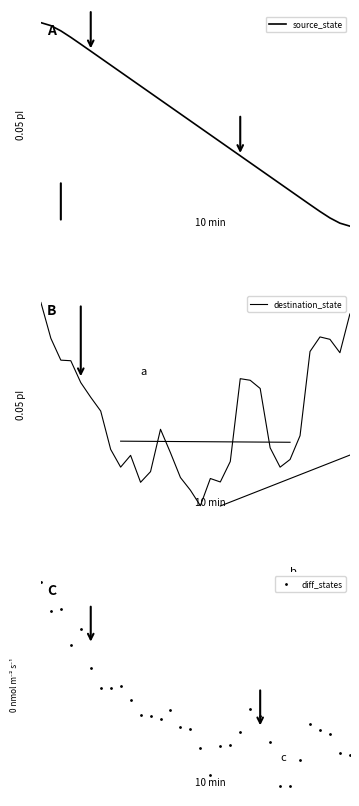

What is the difference between the source_state values at 2 and 17?

7.5